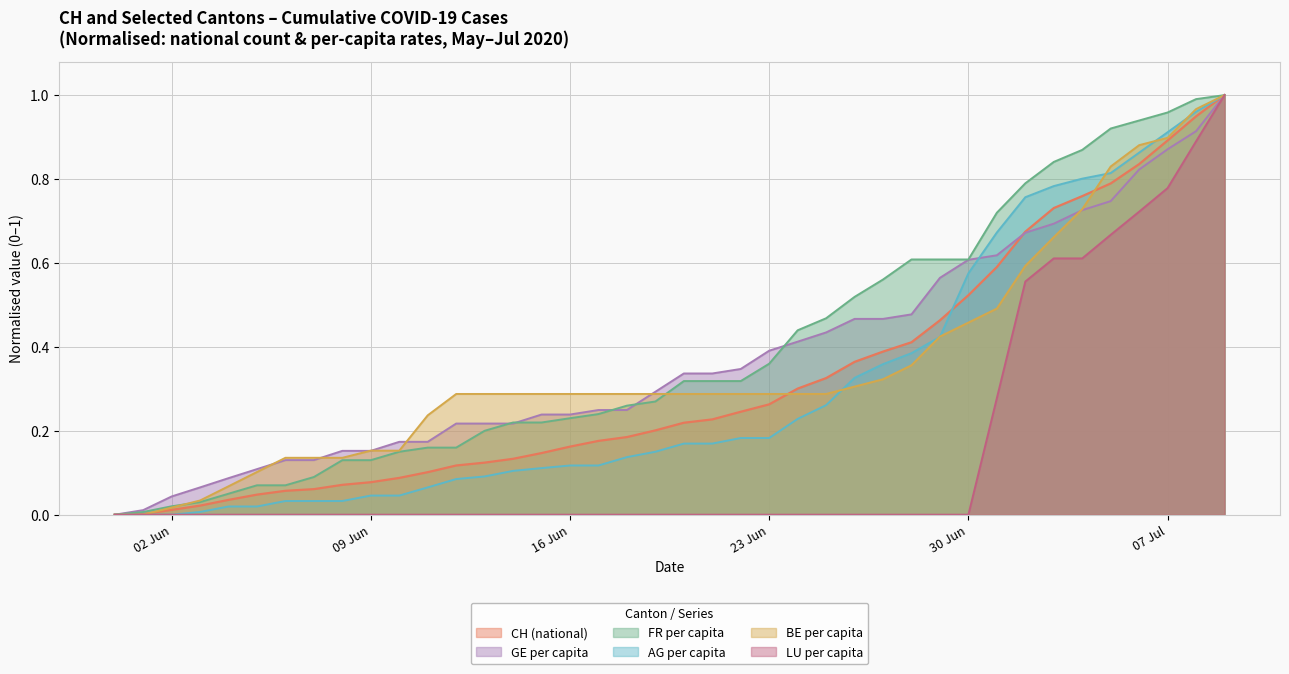

What is the average value of the BE_pc series?

0.4